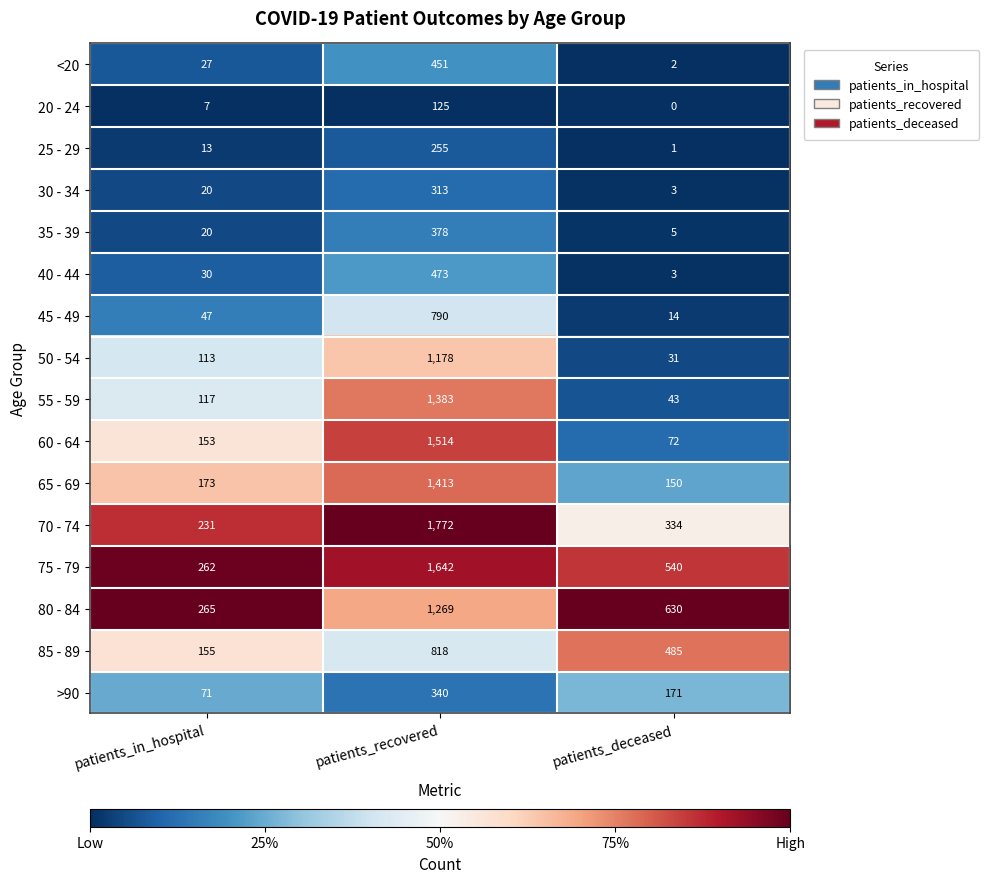

At which category is the sum across all series the highest?

patients_recovered